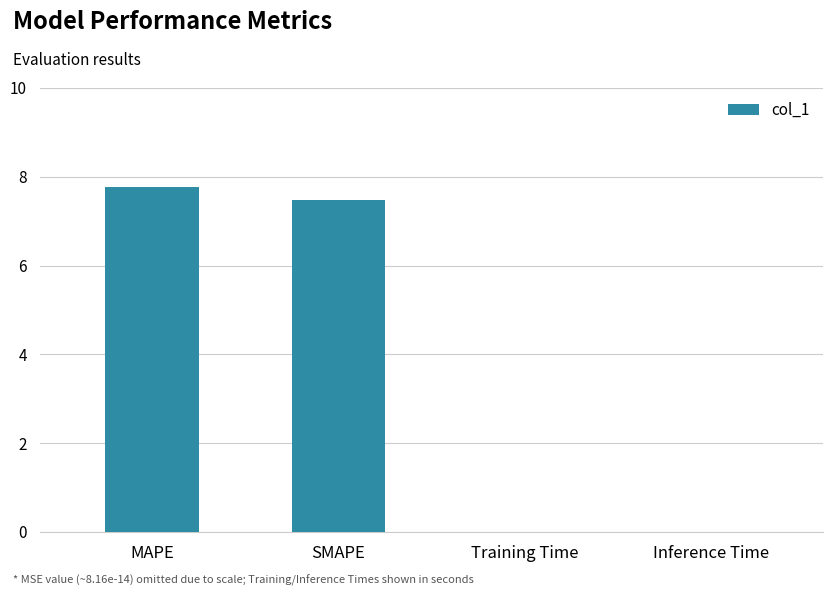

Between Inference Time and MAPE, which is larger?

MAPE